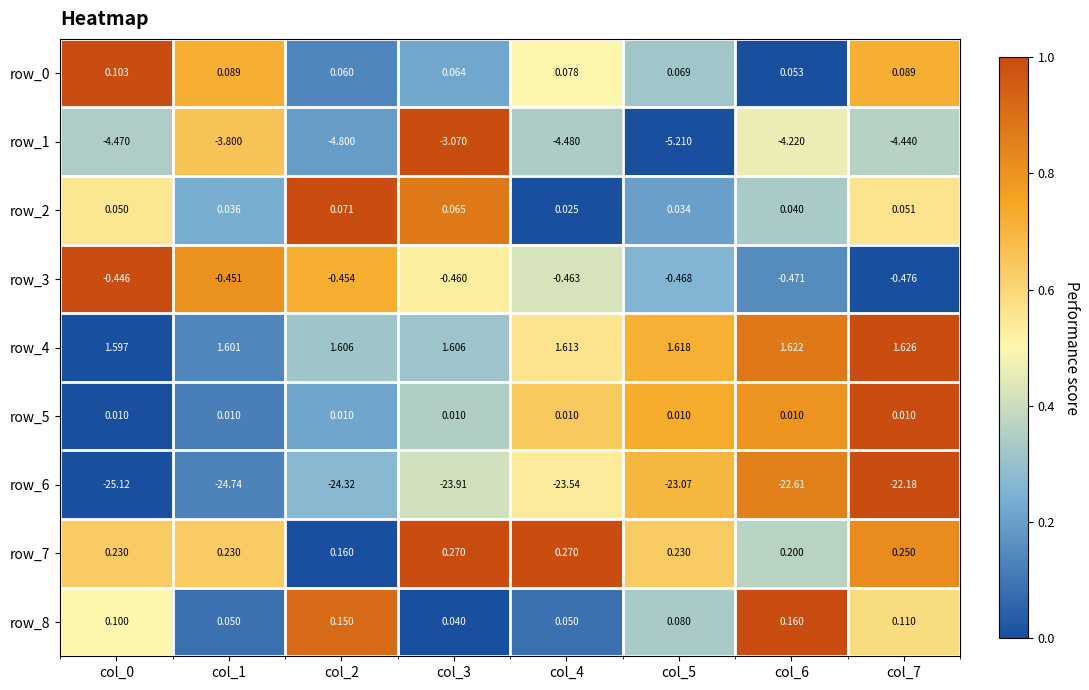

Is the value of row_8 at col_6 greater than the value of row_3 at col_0?

Yes